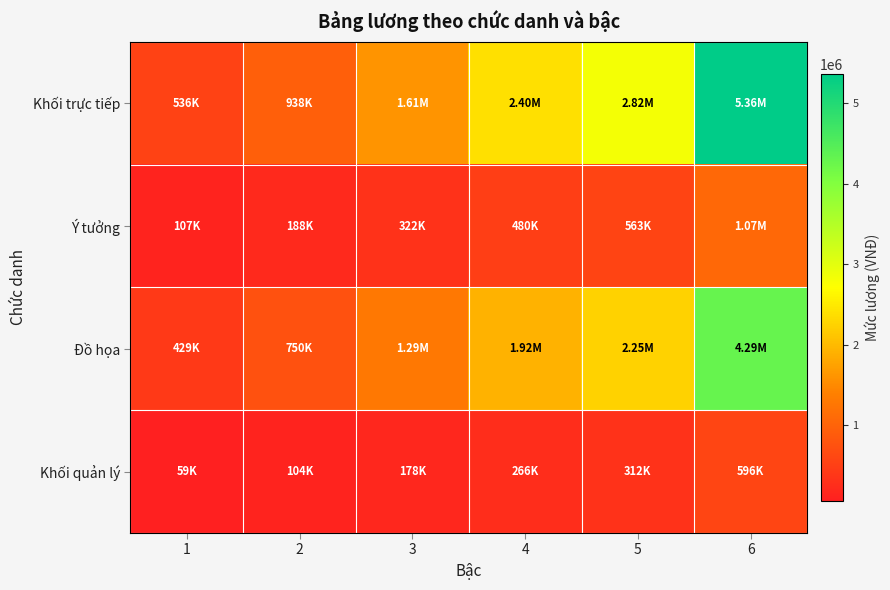

Between 1 and 3, which is larger?

3